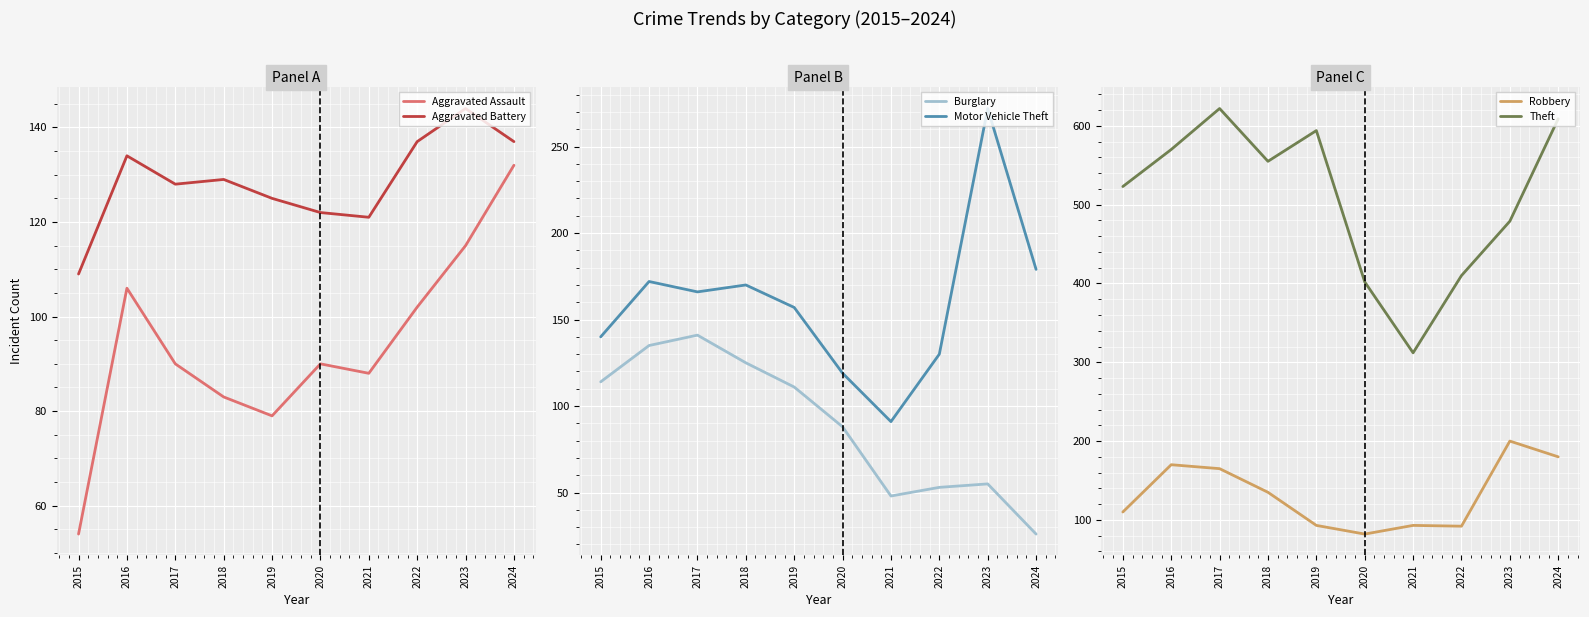

Rank the categories by Aggravated Battery value from lowest to highest.

2015, 2021, 2020, 2019, 2017, 2018, 2016, 2022, 2024, 2023